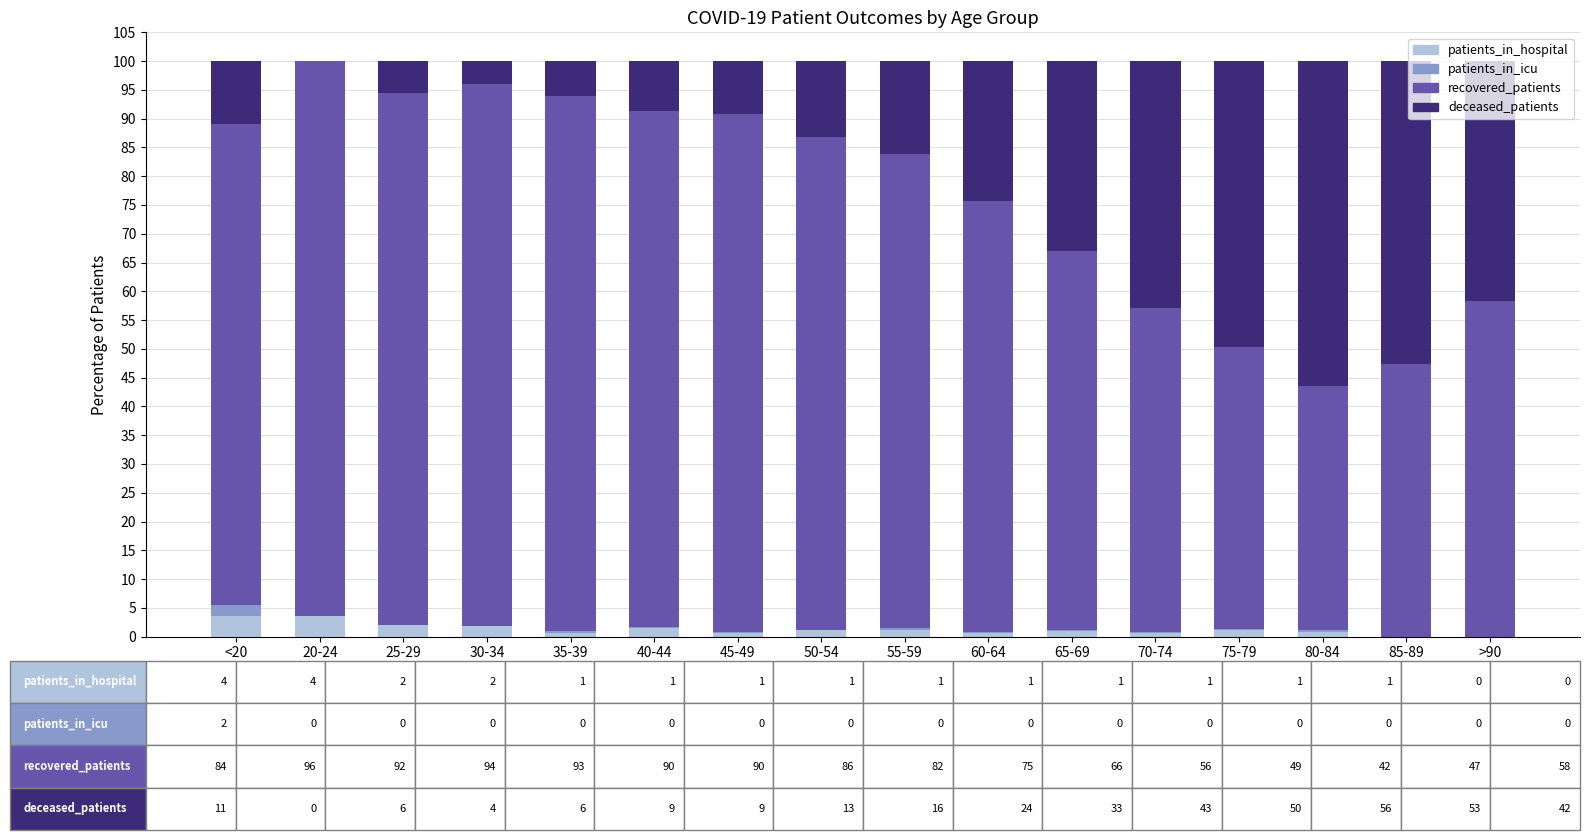

True or false: patients_in_hospital has a value of 0.0 at 85-89.

True